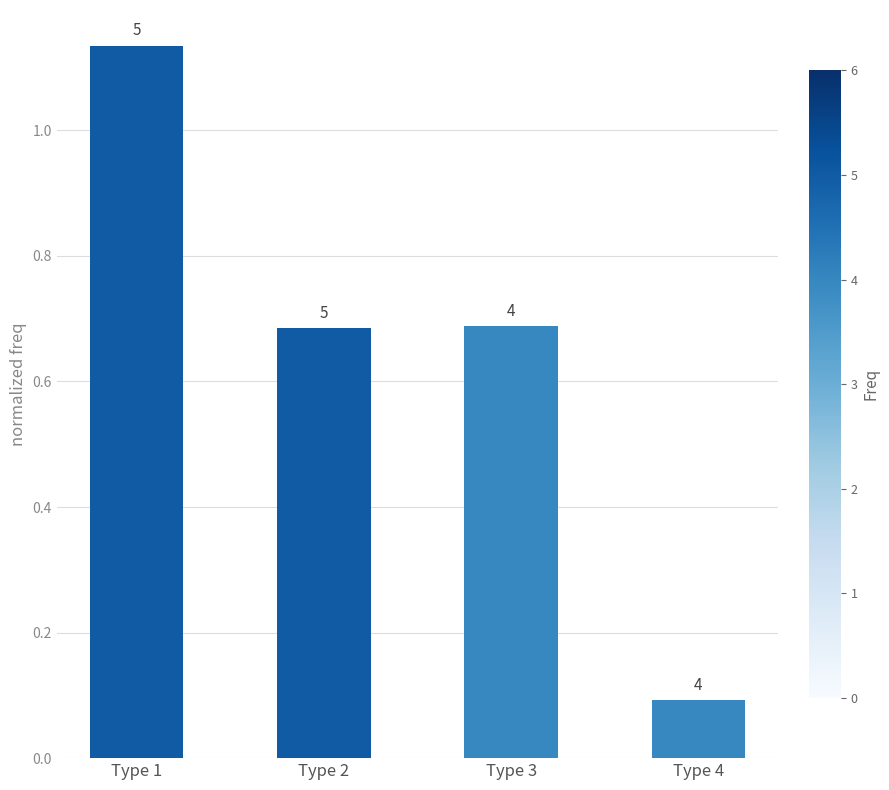

Approximately how many times larger is the value at Type 2 compared to Type 1?

0.6